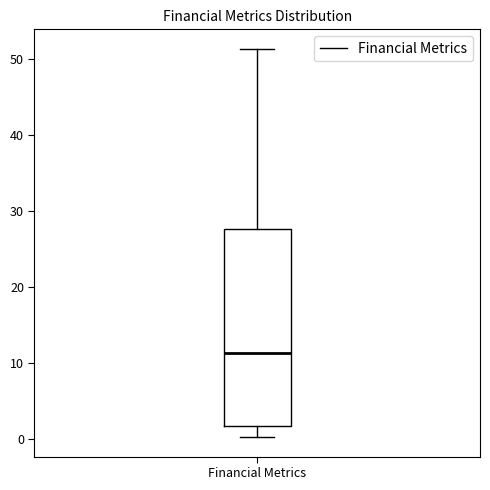

Read this box plot against the y-axis: the position of the median line, the range covered by the box, and the ends of both whiskers. The values are not printed on the chart, so give them approximately, as read against the axis.

median 11, box 2 to 28, whiskers 0 to 51